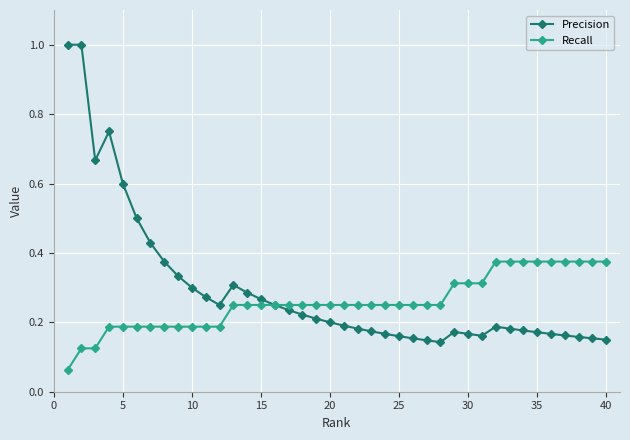

True or false: Precision has more than 1 interior local peaks.

True